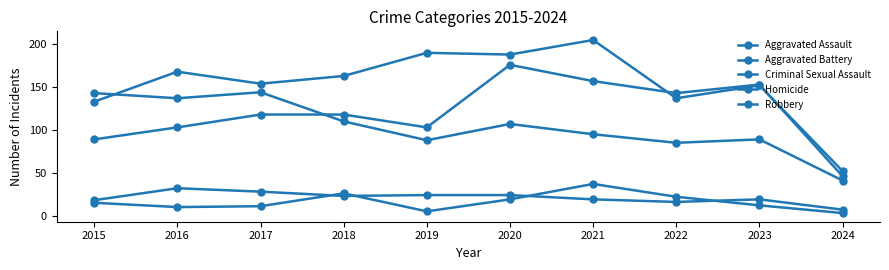

How many series are shown in this chart?

5